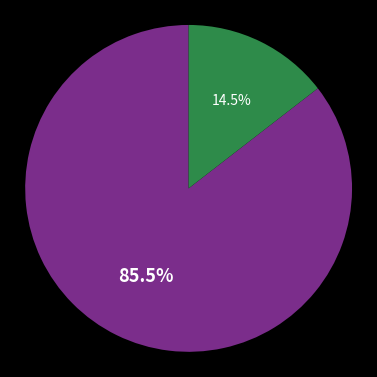

Is there a majority slice in this chart?

Yes